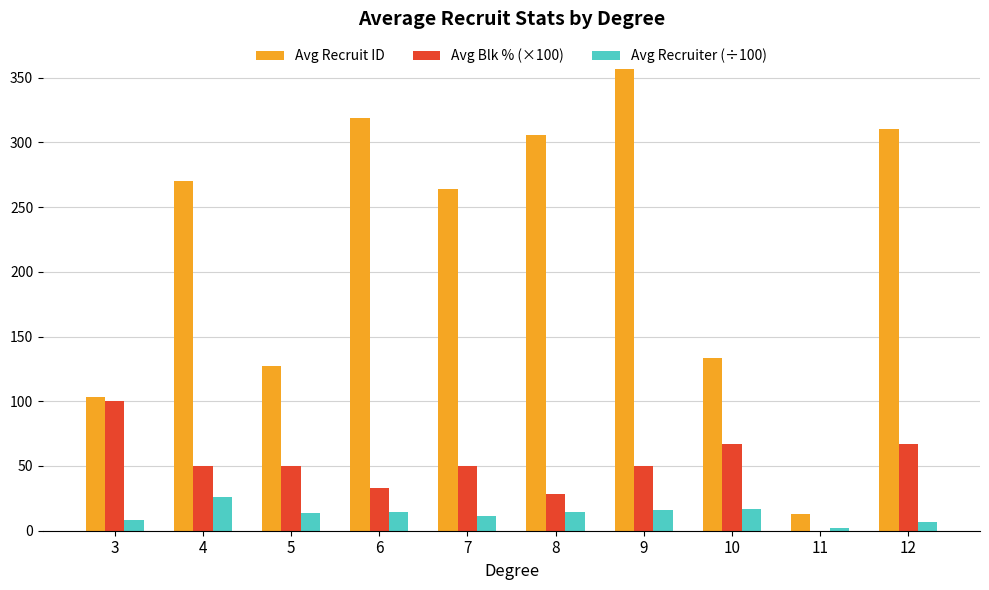

The value of Avg Recruit ID at 12 is 310.0. True or false?

True